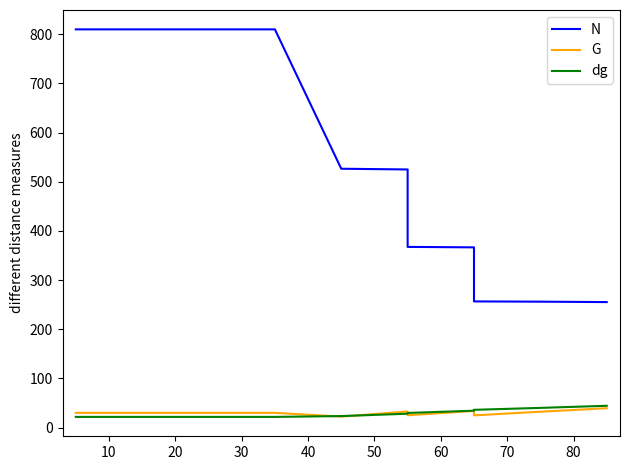

Which series has the largest total across all categories?

N